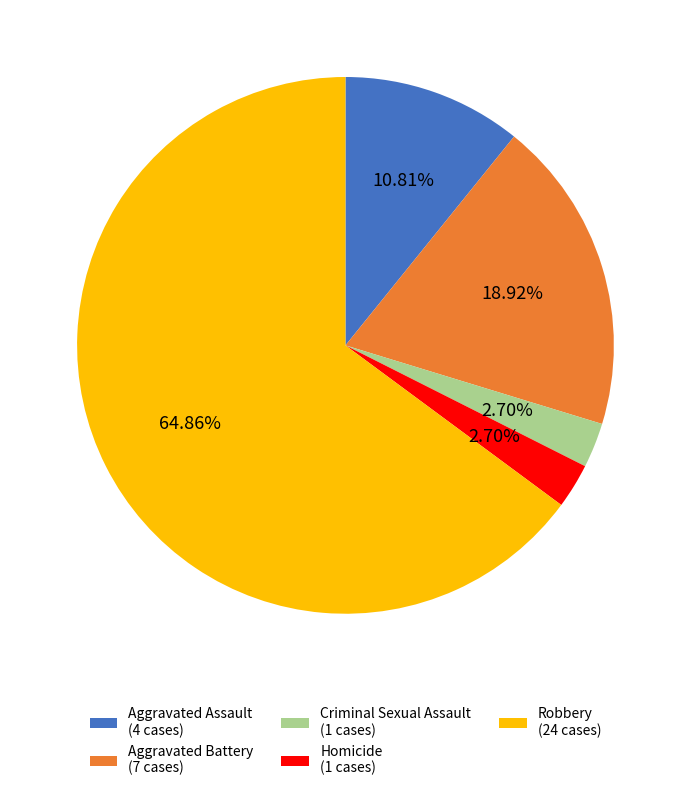

What is the largest slice in the pie chart?

Robbery